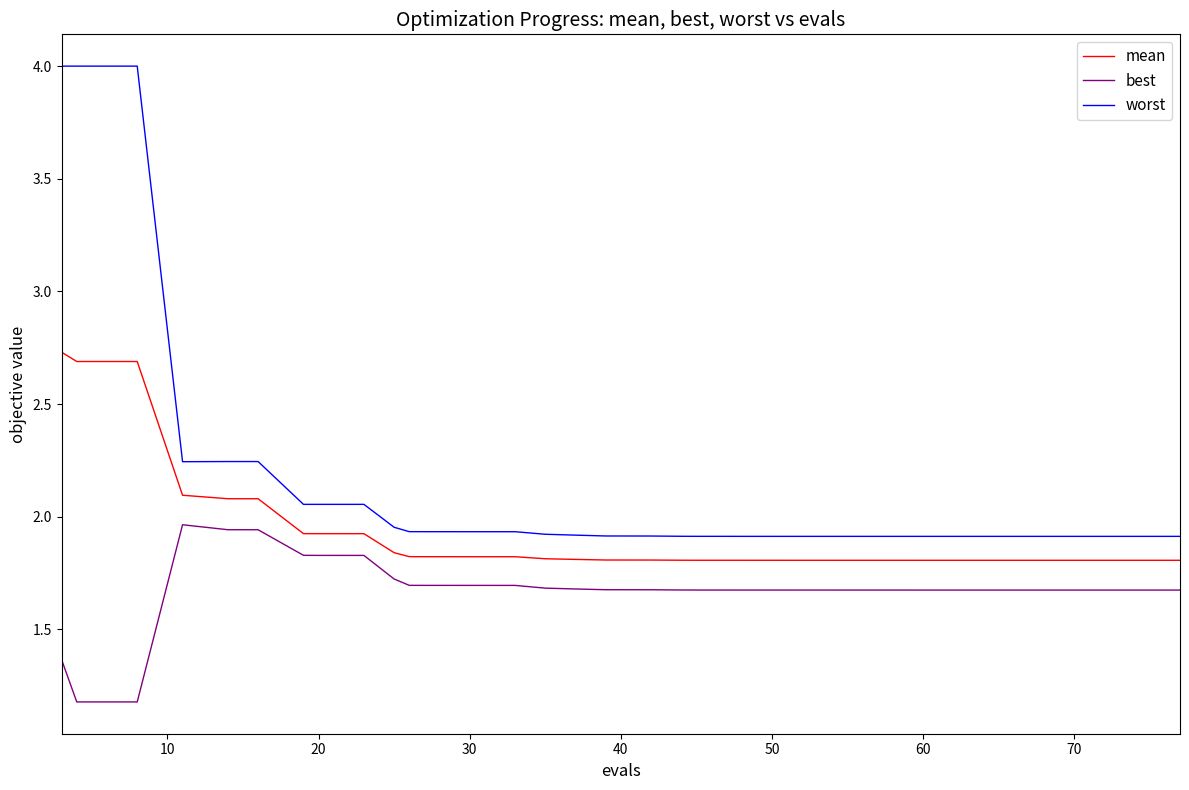

Rank the series by their average value, from lowest to highest.

best, mean, worst